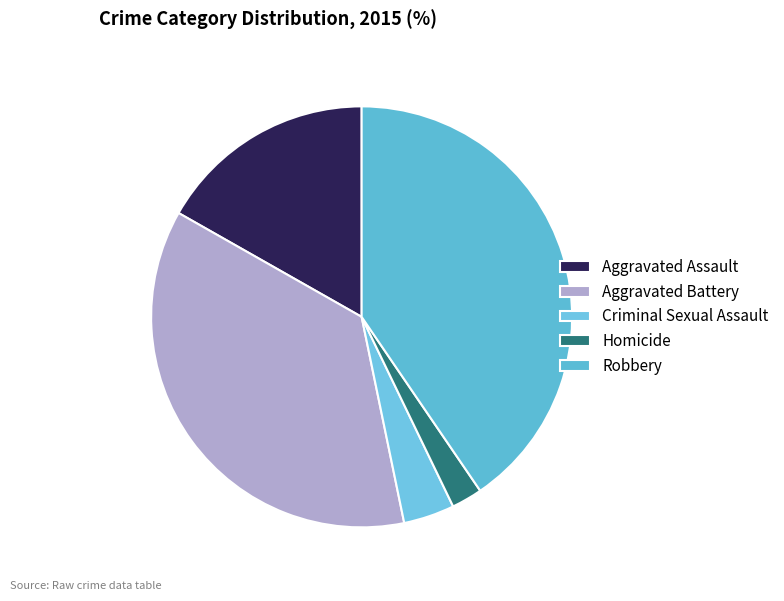

Rank the categories by value from highest to lowest.

Robbery, Aggravated Battery, Aggravated Assault, Criminal Sexual Assault, Homicide